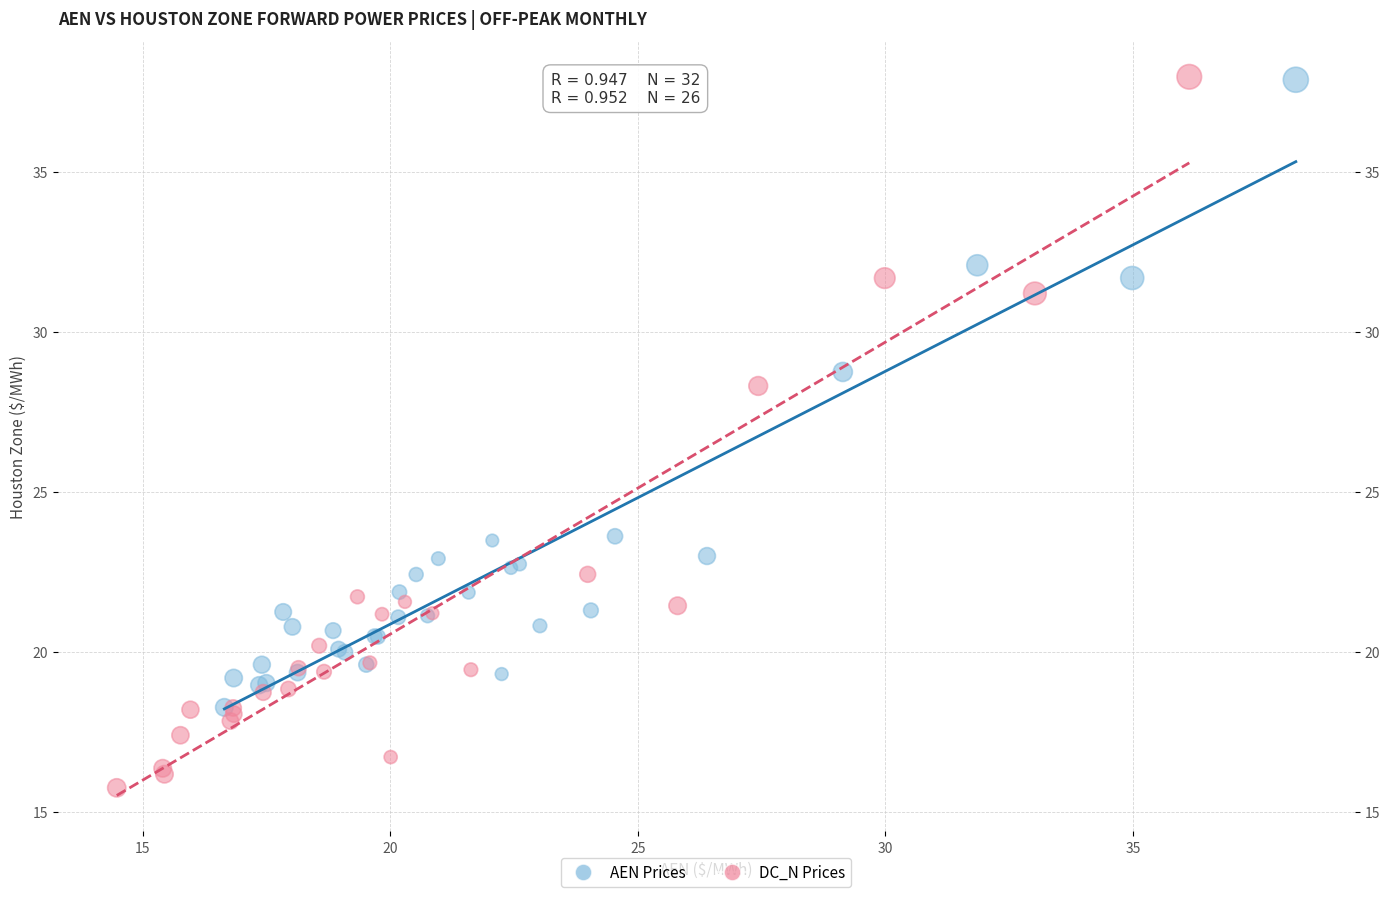

Which series has the largest Y range (max minus min)?

DC_N Prices